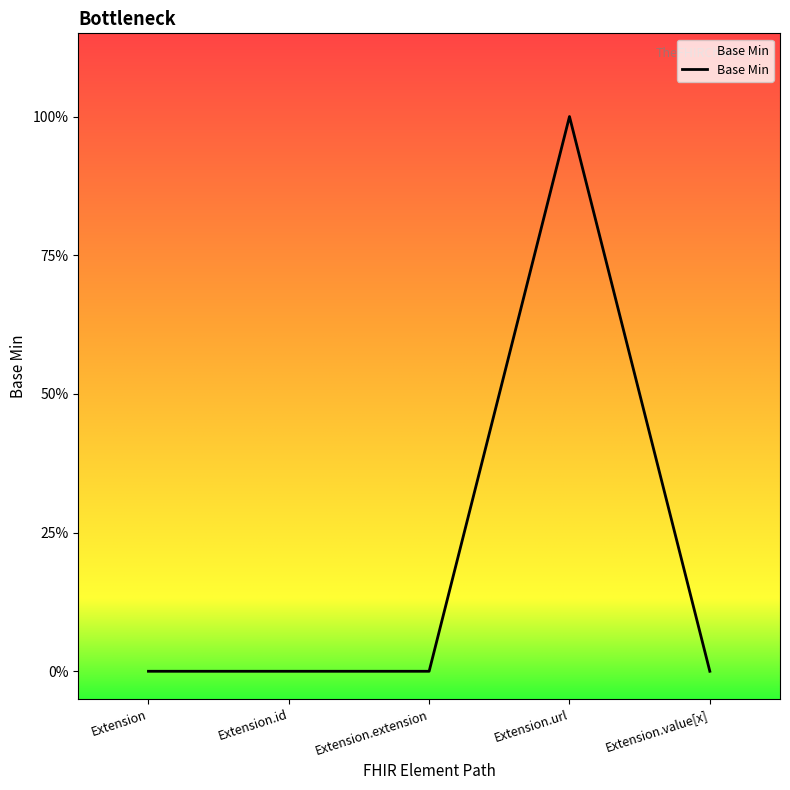

List the labels in order of value, smallest first.

Extension, Extension.id, Extension.extension, Extension.value[x], Extension.url